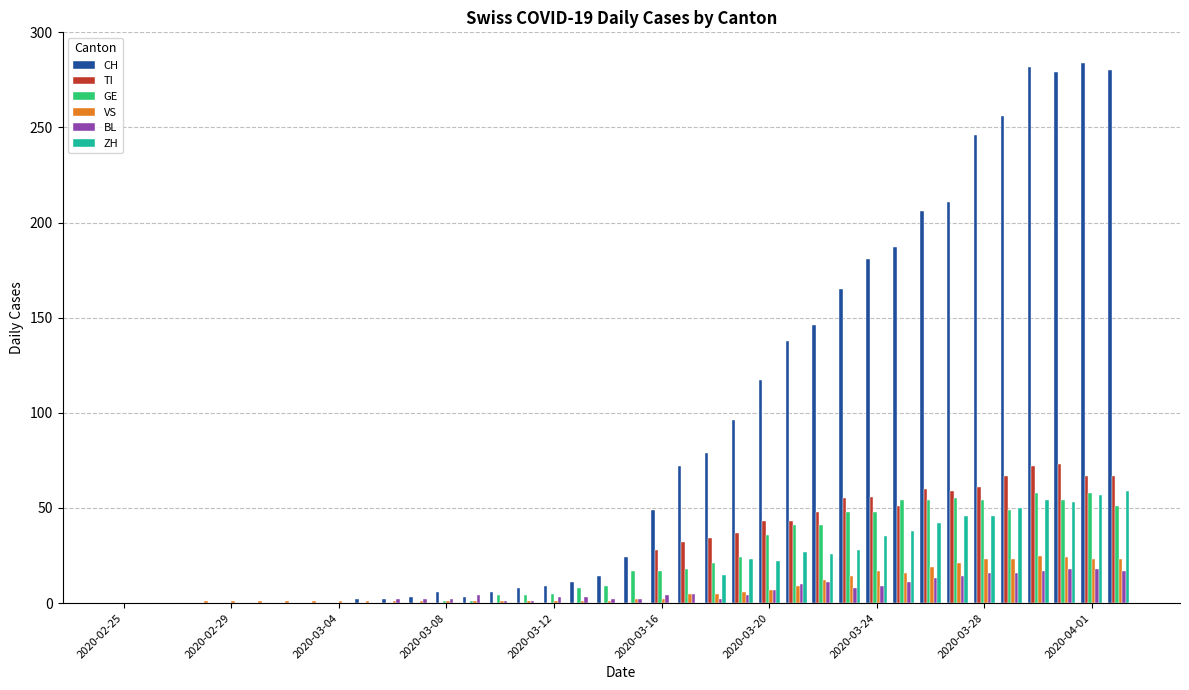

What is the highest value of the ZH series?

59